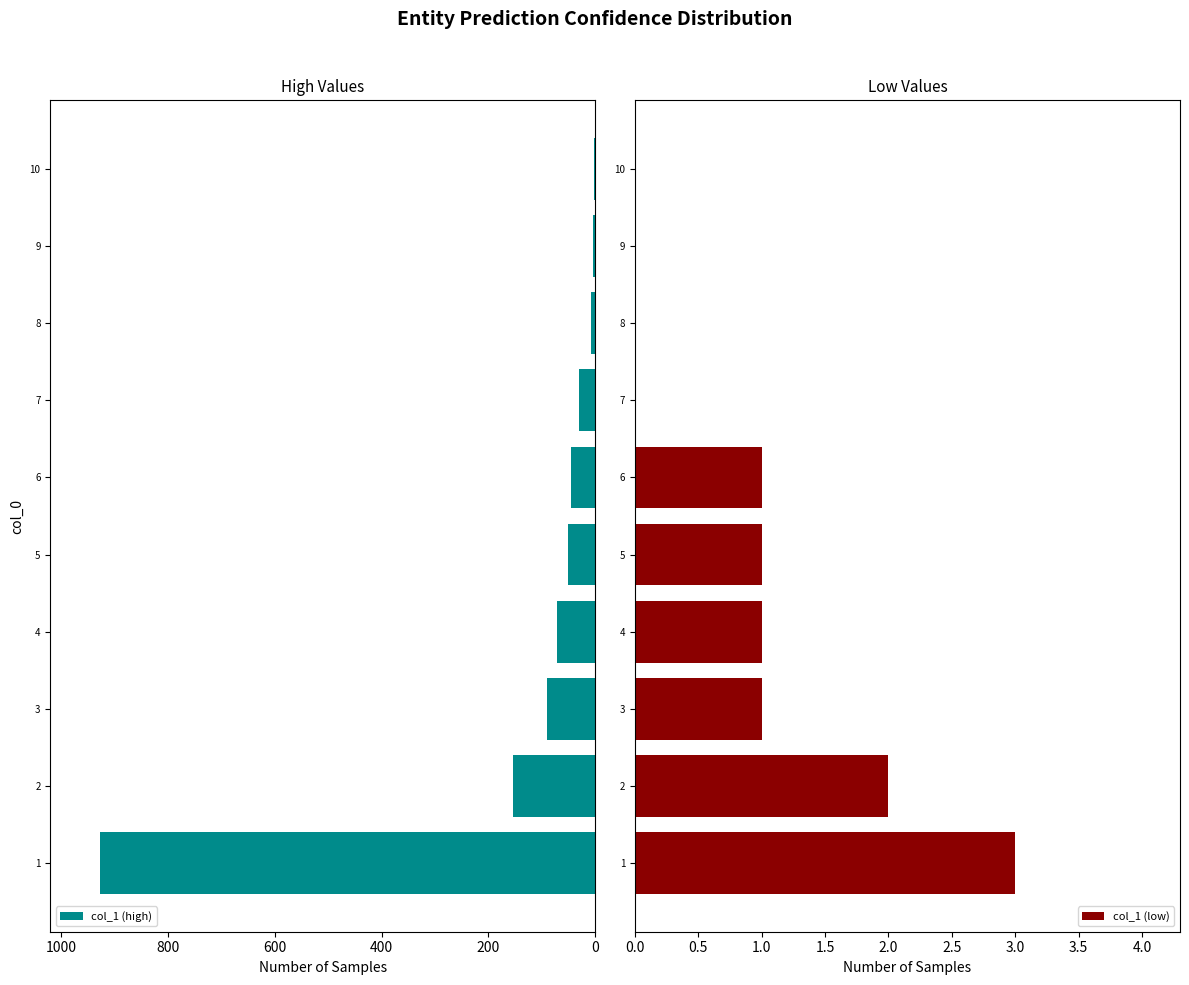

The value of col_1 (high) at 4 is 71. True or false?

True